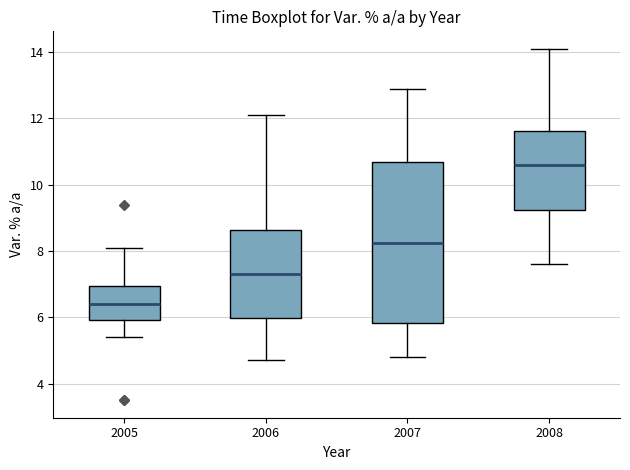

Which box has the lowest median line?

2005